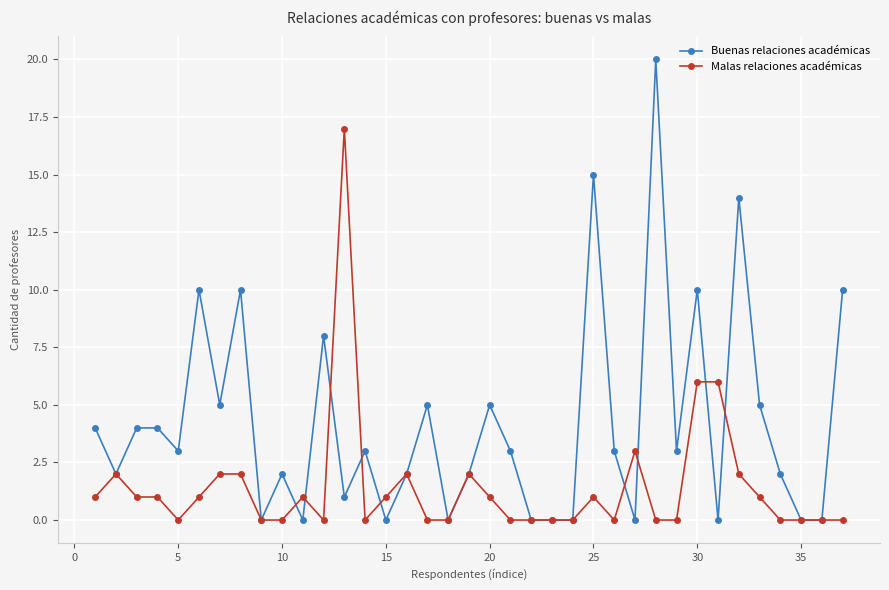

What are all the series names shown in the legend?

Buenas relaciones académicas, Malas relaciones académicas